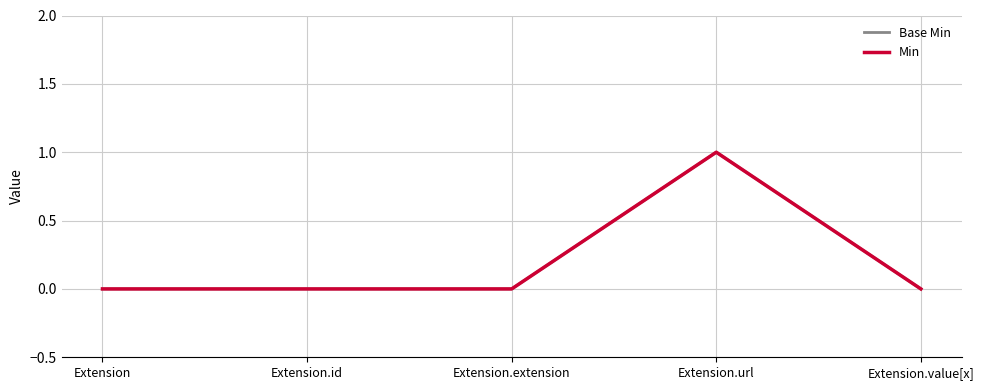

The Min series shows 0 at Extension.url. True or false?

False